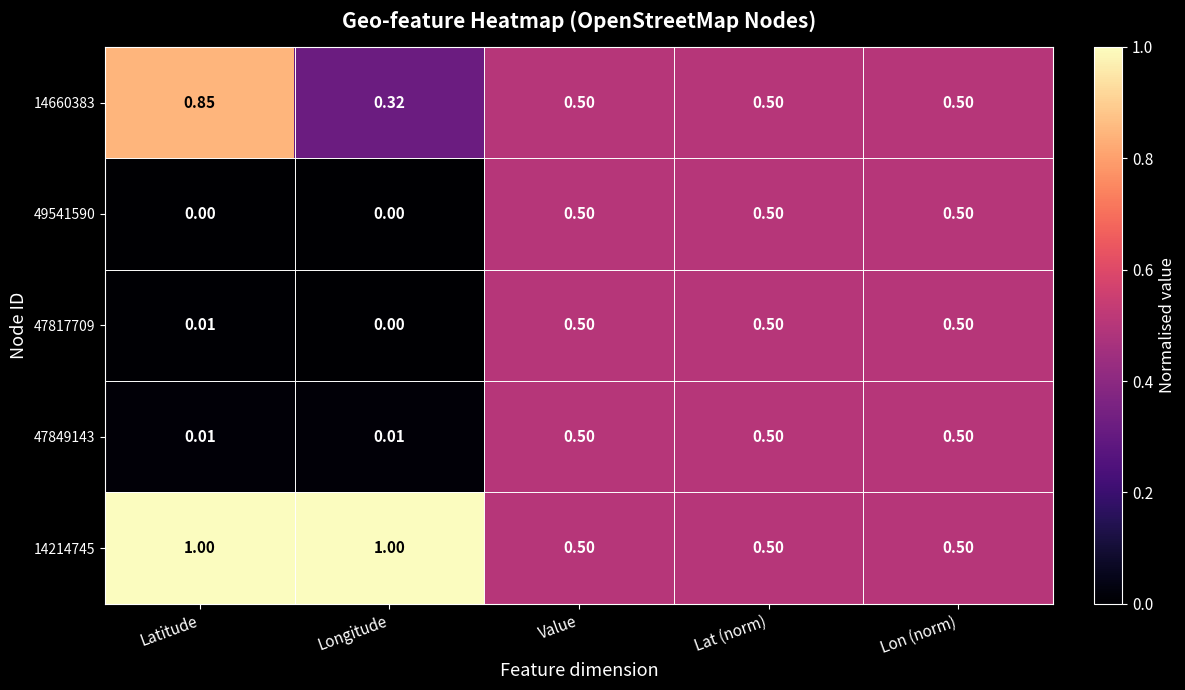

How many values in 47817709 are above zero?

4